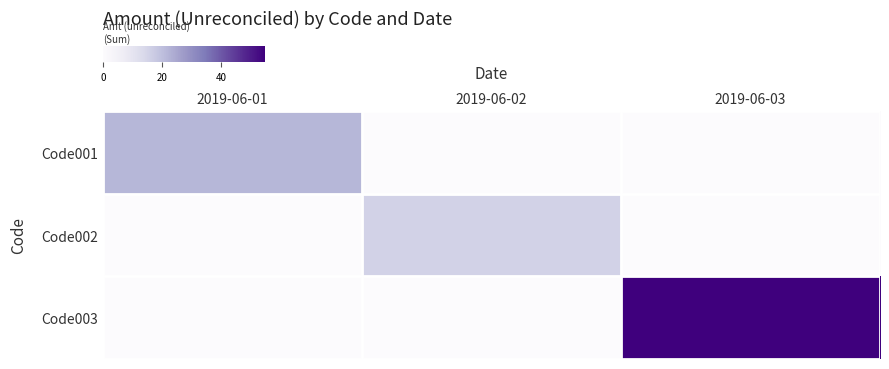

Reading right to left, what are all the values shown in this chart?

Code001: 2019-06-03=0.0	2019-06-02=0.0	2019-06-01=21.8
Code002: 2019-06-03=0.0	2019-06-02=15.6	2019-06-01=0.0
Code003: 2019-06-03=55.0	2019-06-02=0.0	2019-06-01=0.0